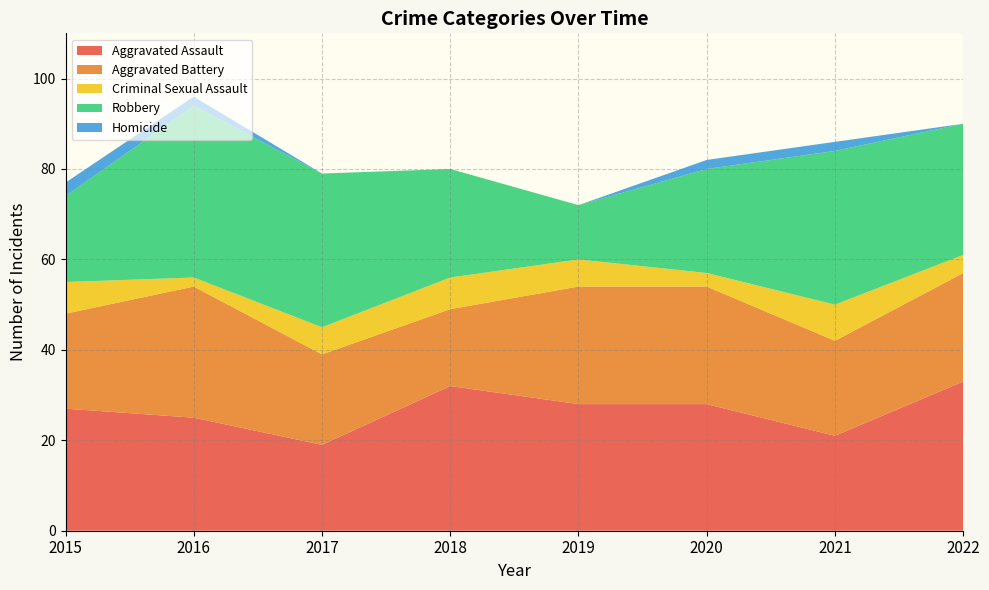

Reading left to right, list all the values displayed in this chart.

Aggravated Assault: 27	25	19	32	28	28	21	33
Aggravated Battery: 21	29	20	17	26	26	21	24
Criminal Sexual Assault: 7	2	6	7	6	3	8	4
Robbery: 19	38	34	24	12	23	34	29
Homicide: 3	2	0	0	0	2	2	0